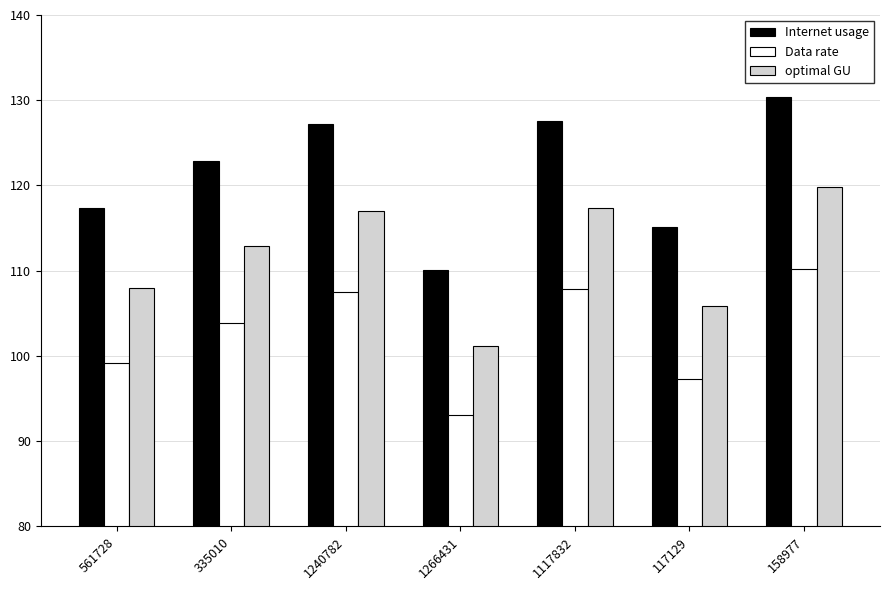

Which series has the largest range (max minus min)?

Internet usage